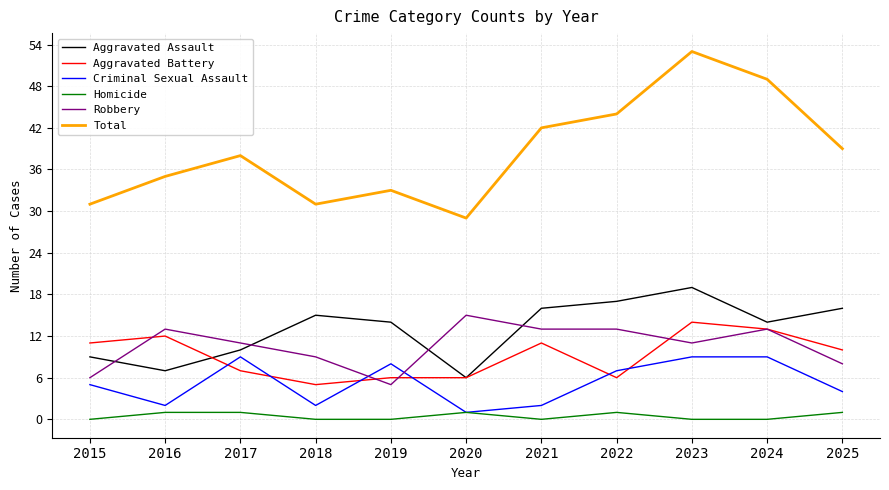

What is the difference between the highest and lowest values at 2019?

33